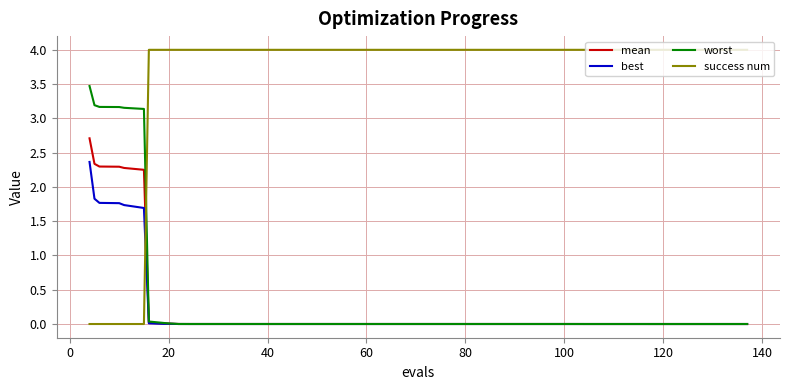

What are all the series names shown in the legend?

mean, best, worst, success num